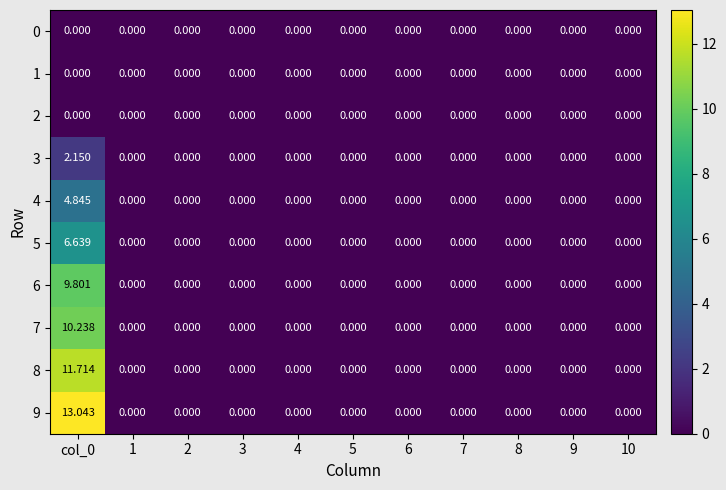

Which series has the largest total across all categories?

9